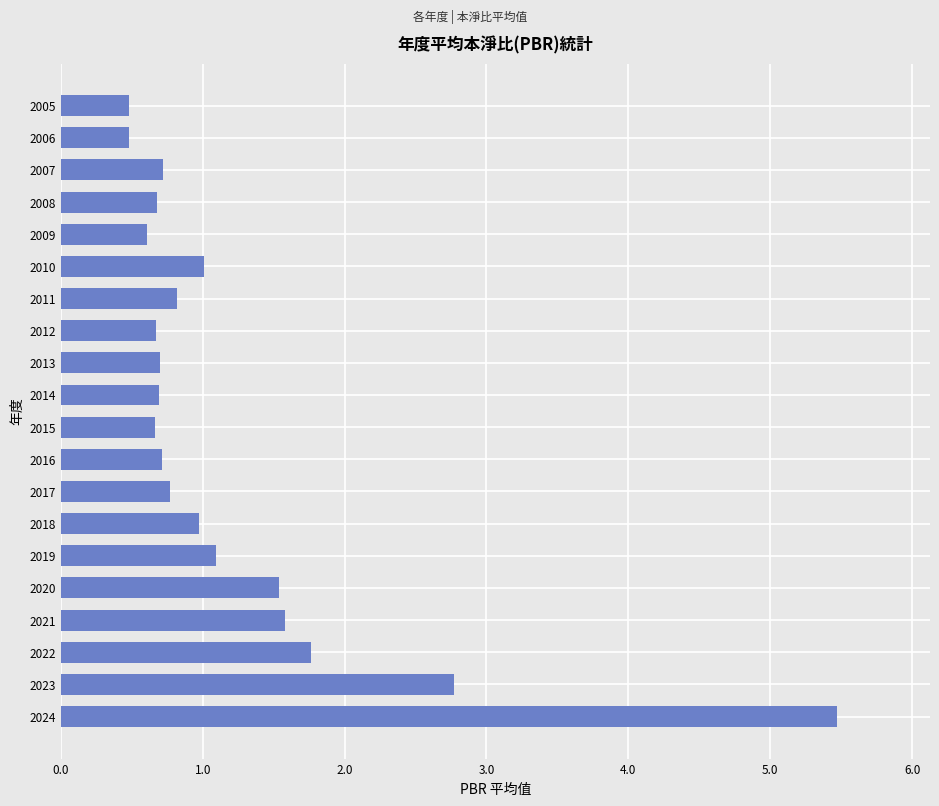

True or false: the data shows 0.1 at 2012.

False